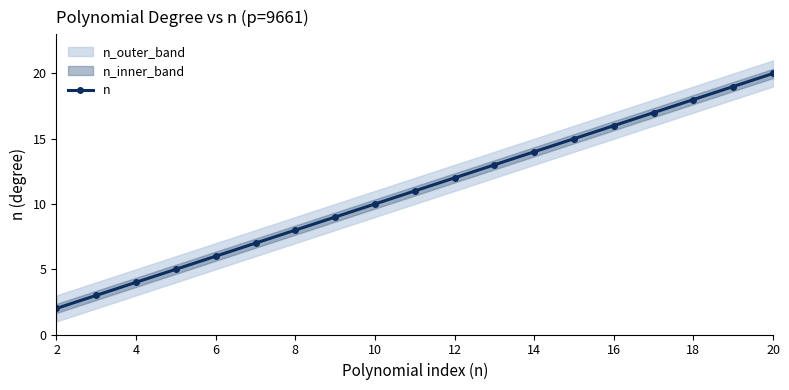

How many values in the n series are below 11?

9